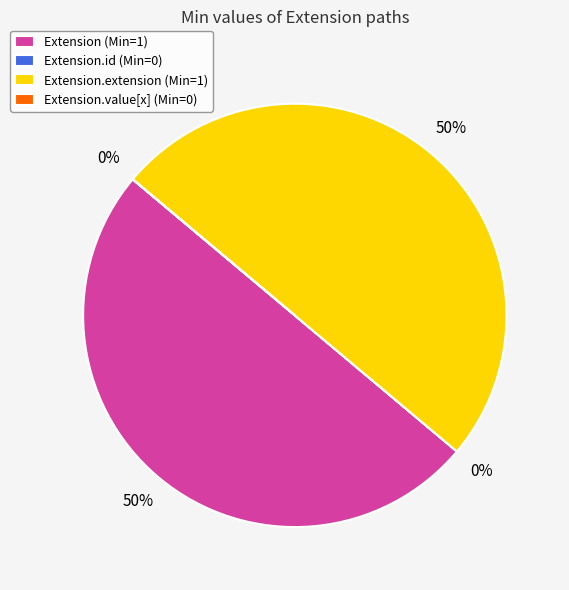

The Extension.extension (Min=1) slice represents 39% of the pie. True or false?

False